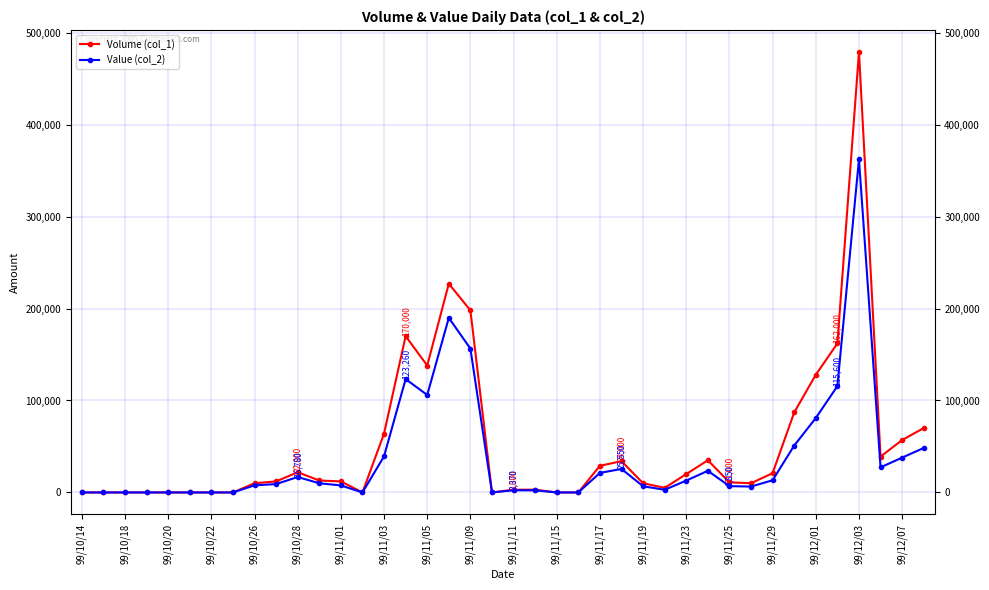

True or false: Volume (col_1) has more than 2 points higher than both neighbors.

True